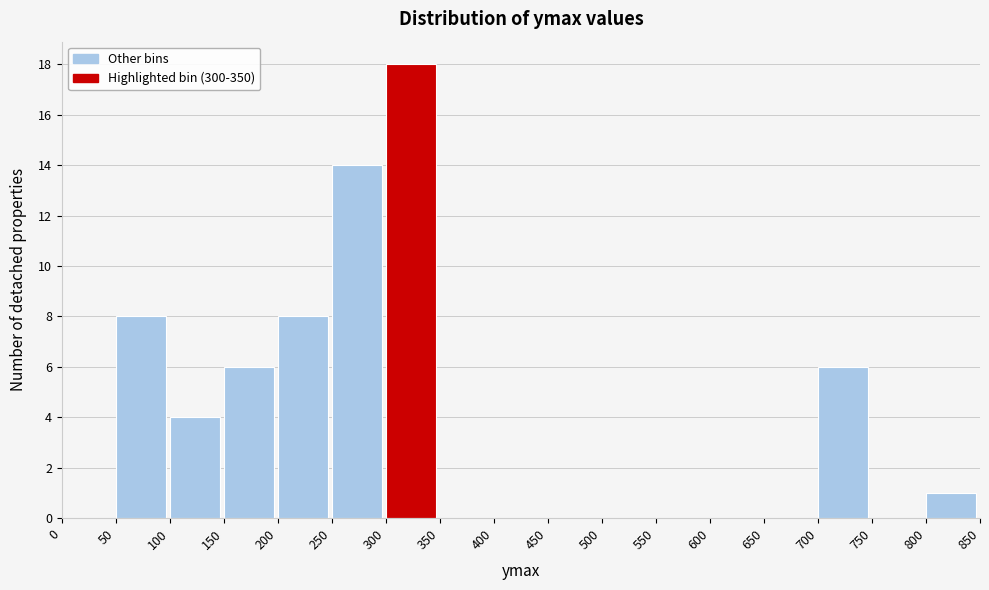

What is the height of the bar covering 50 to 100 on the x-axis? The values are not printed on the chart, so give them approximately, as read against the axis.

8